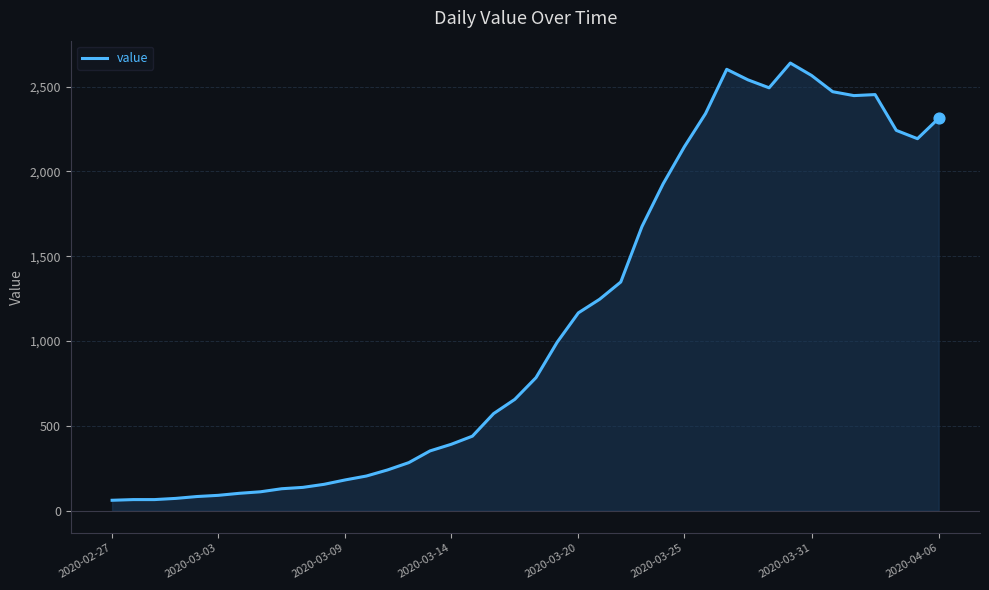

What is the smallest value displayed?

61